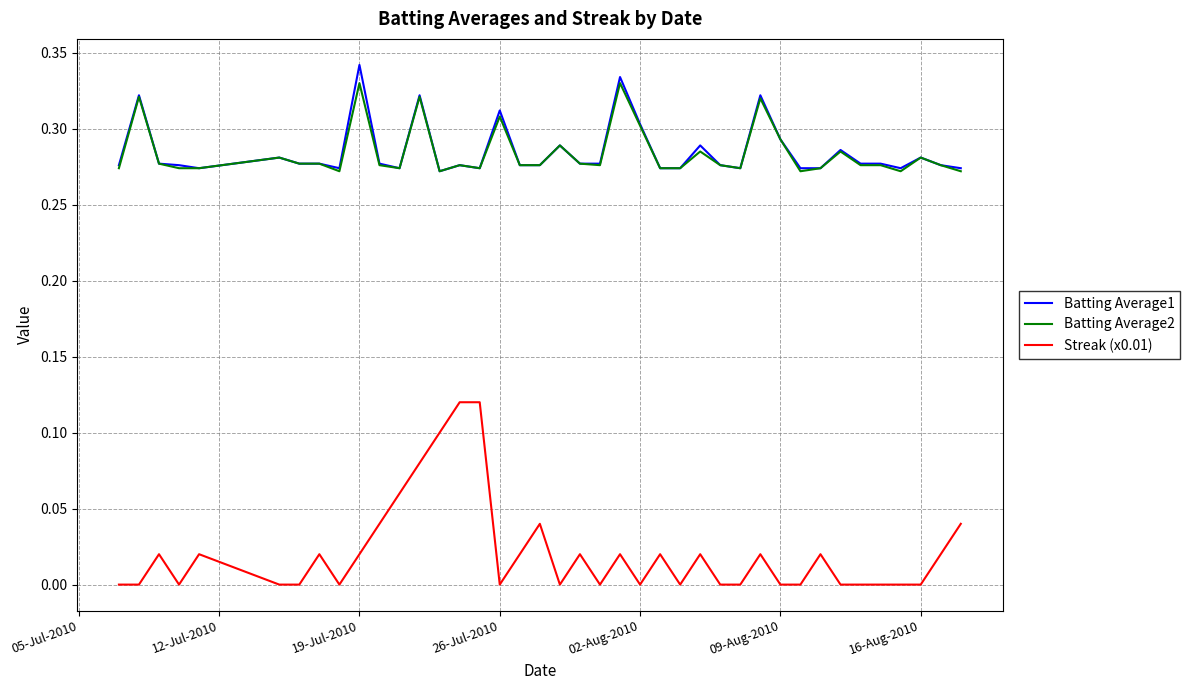

Which series has the largest range (max minus min)?

Streak (x0.01)